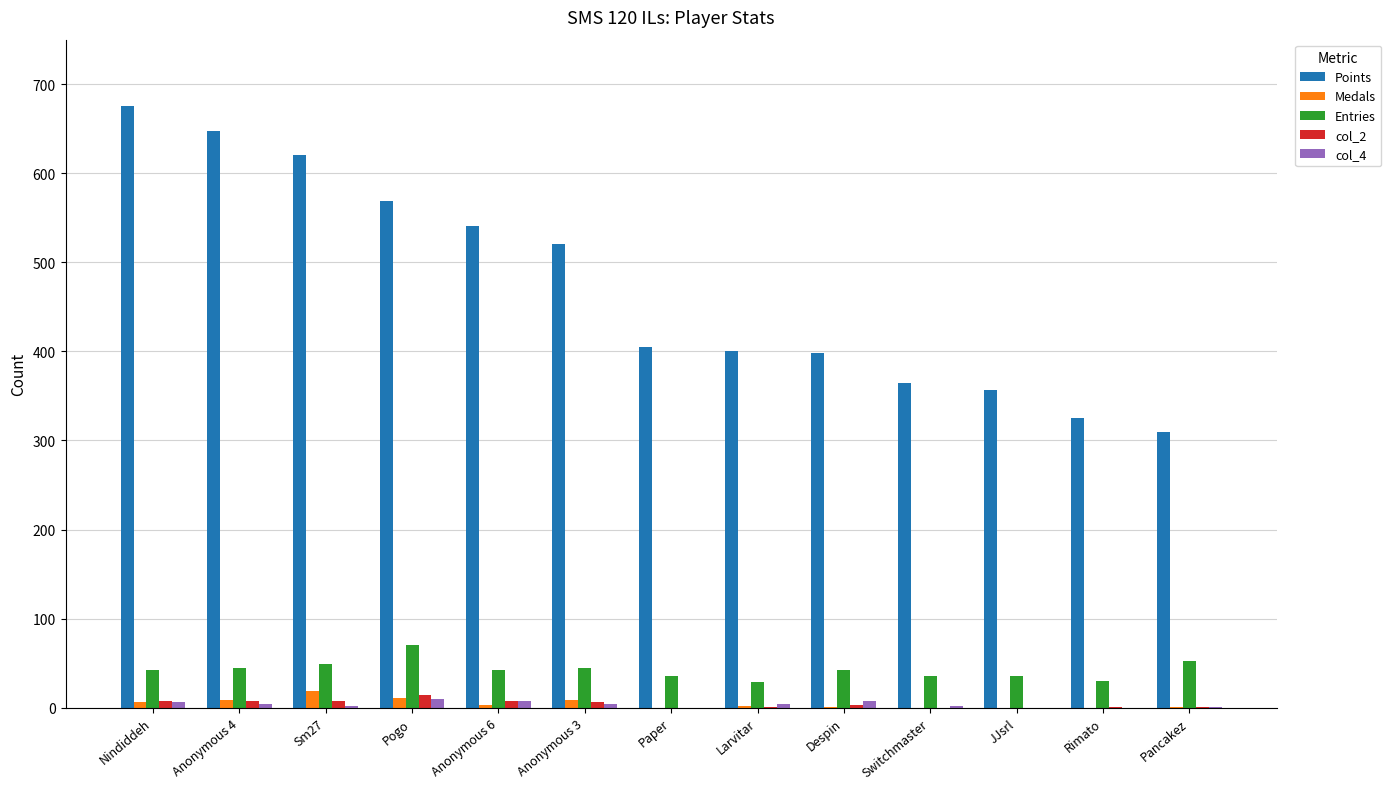

Is it true that Points equals 251 at Nindiddeh?

False